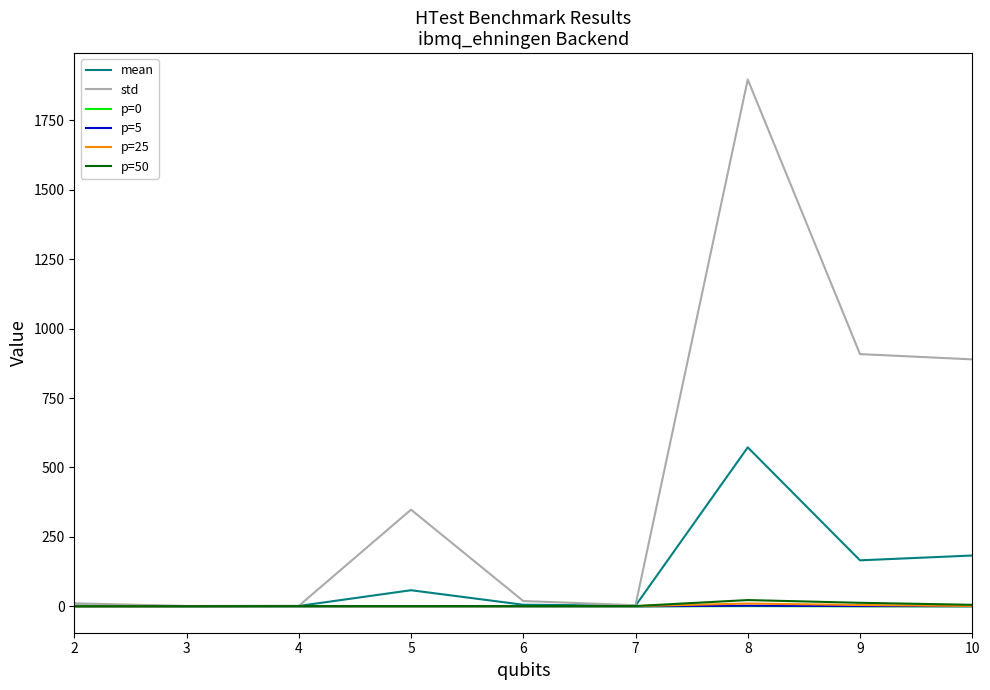

How many lines are shown in the chart?

6